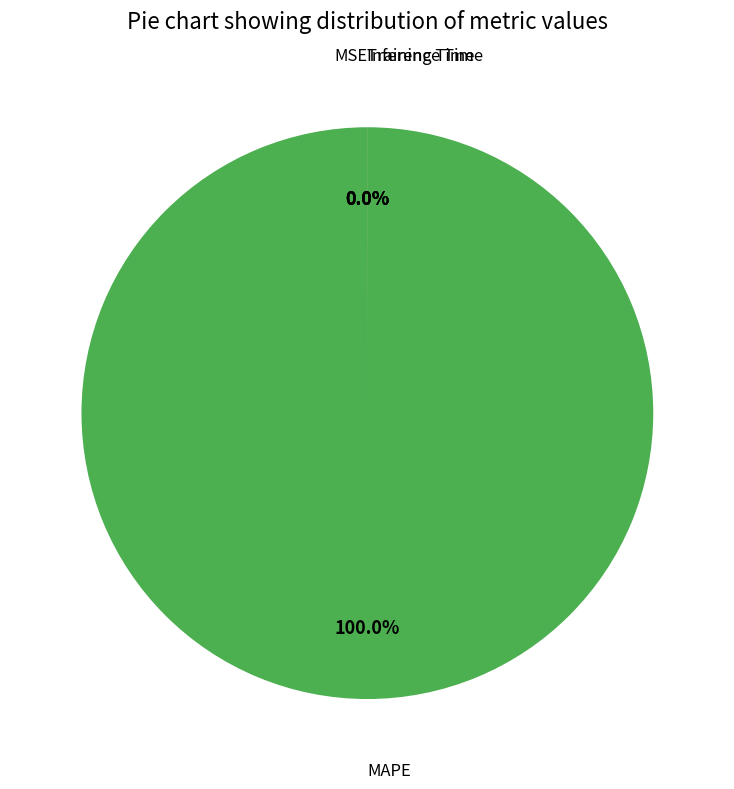

What percentage do MAPE and MSE together represent?

100.0%